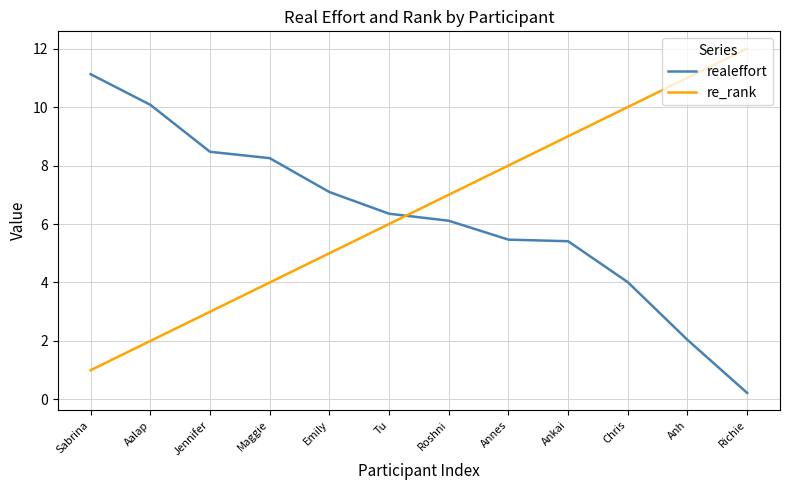

List the series in order of their peak value, lowest first.

realeffort, re_rank